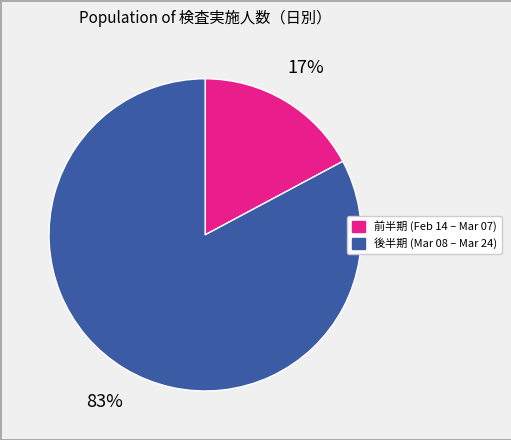

Is there any slice that represents more than half of the pie?

Yes